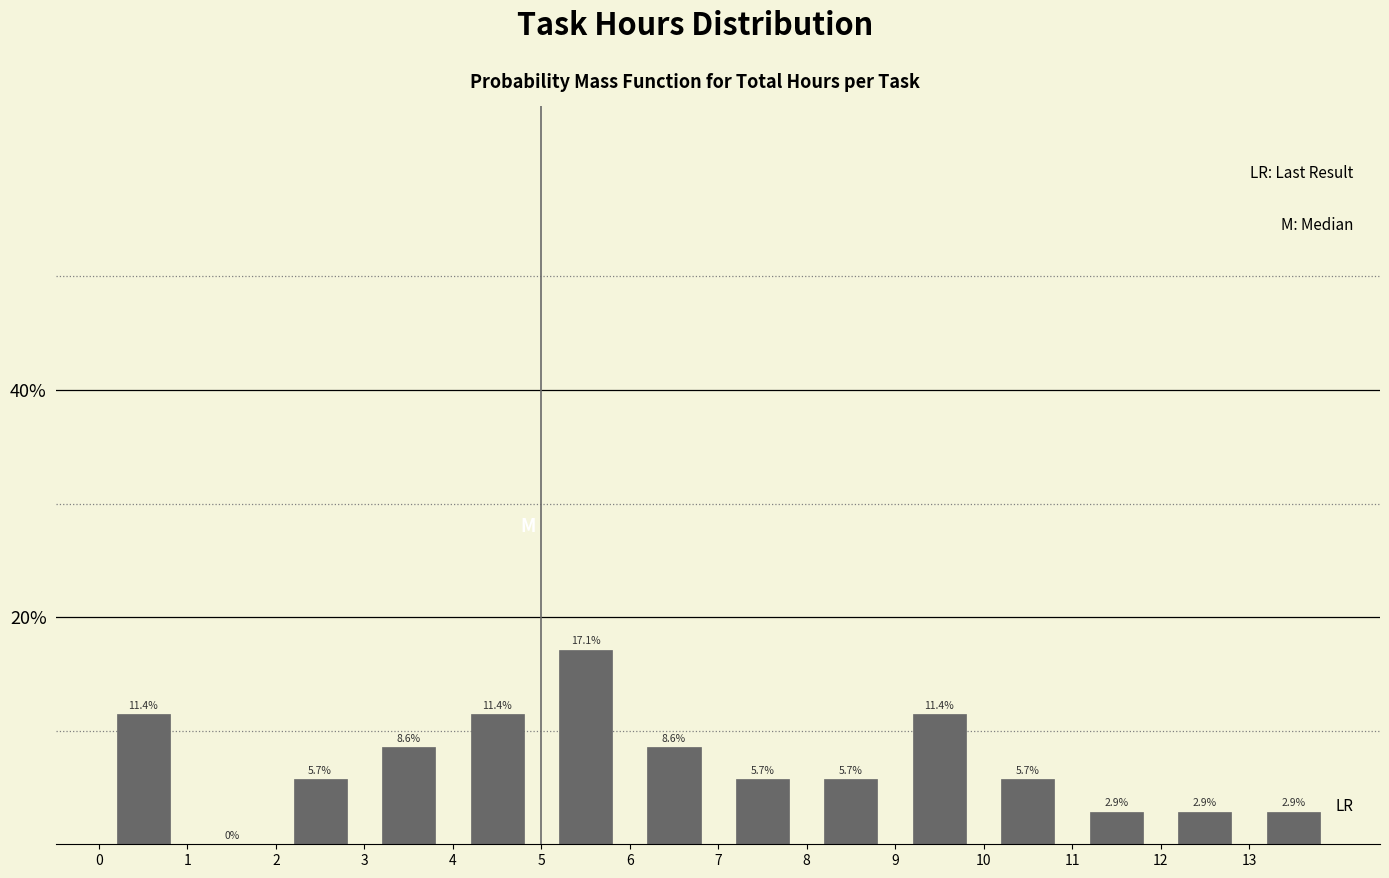

Reading left to right, transcribe this chart: for each bar, give the range it covers on the x-axis and its height.

0 to 1: 11.4
1 to 2: 0.0
2 to 3: 5.7
3 to 4: 8.6
4 to 5: 11.4
5 to 6: 17.1
6 to 7: 8.6
7 to 8: 5.7
8 to 9: 5.7
9 to 10: 11.4
10 to 11: 5.7
11 to 12: 2.9
12 to 13: 2.9
13 to 14: 2.9